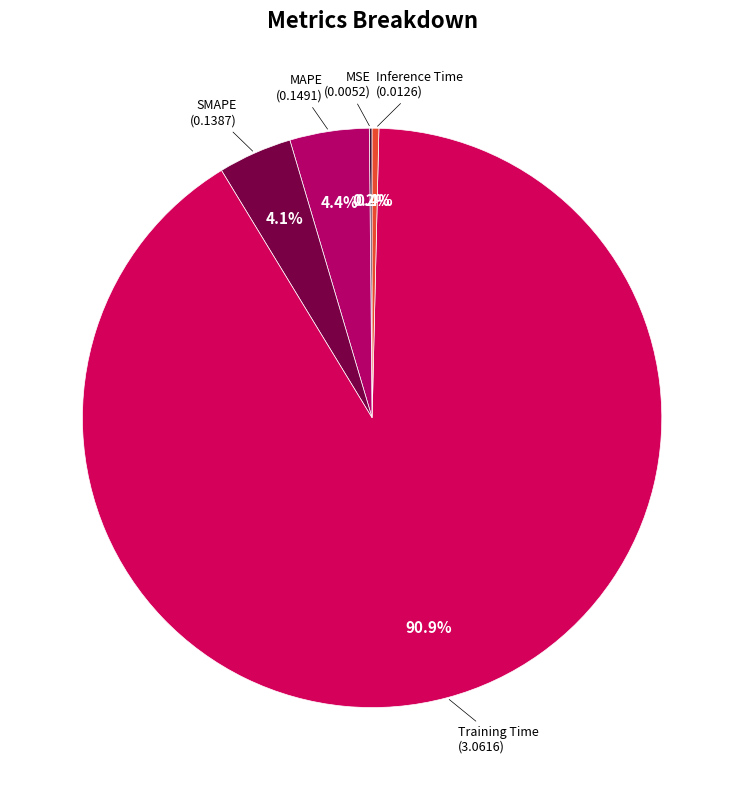

What is the smallest slice in the pie chart?

MSE